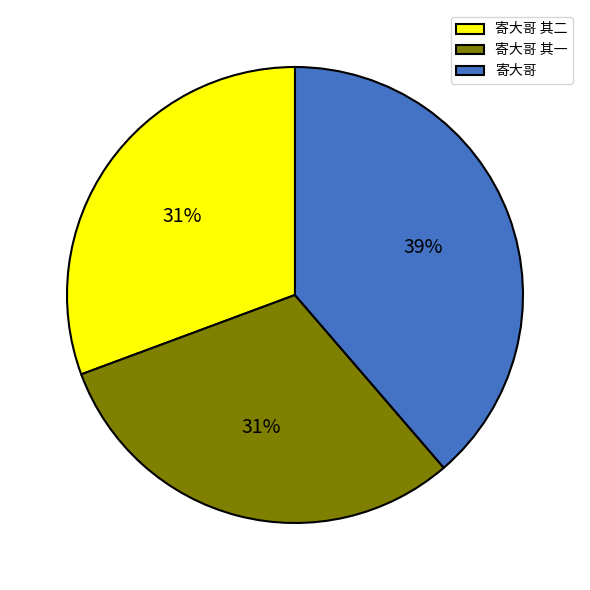

Is 寄大哥 the majority of the pie?

No